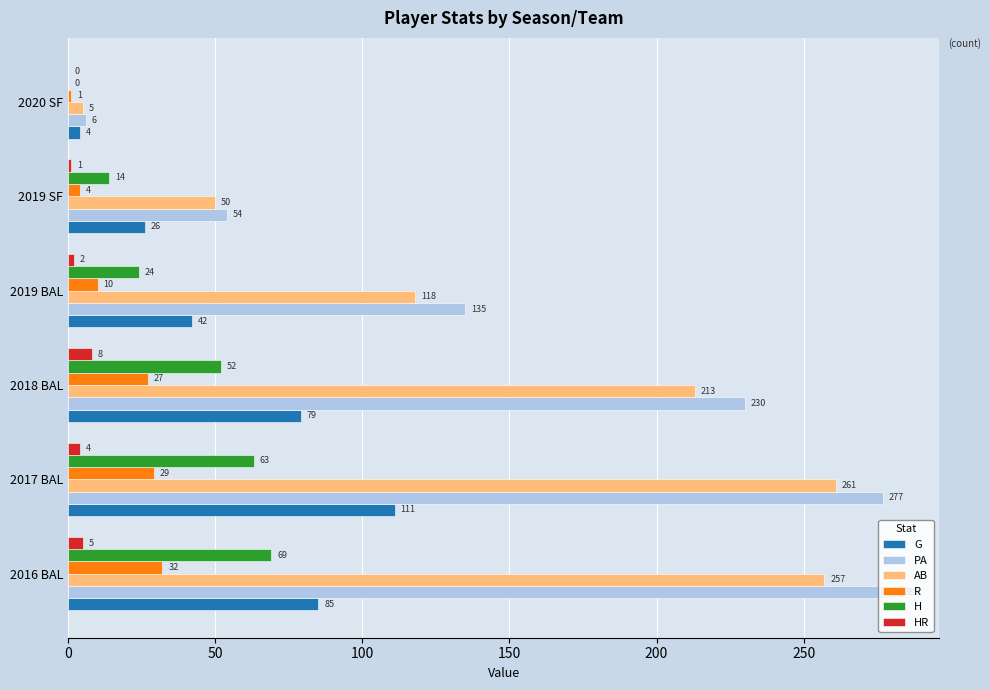

What is the average value of the R series?

17